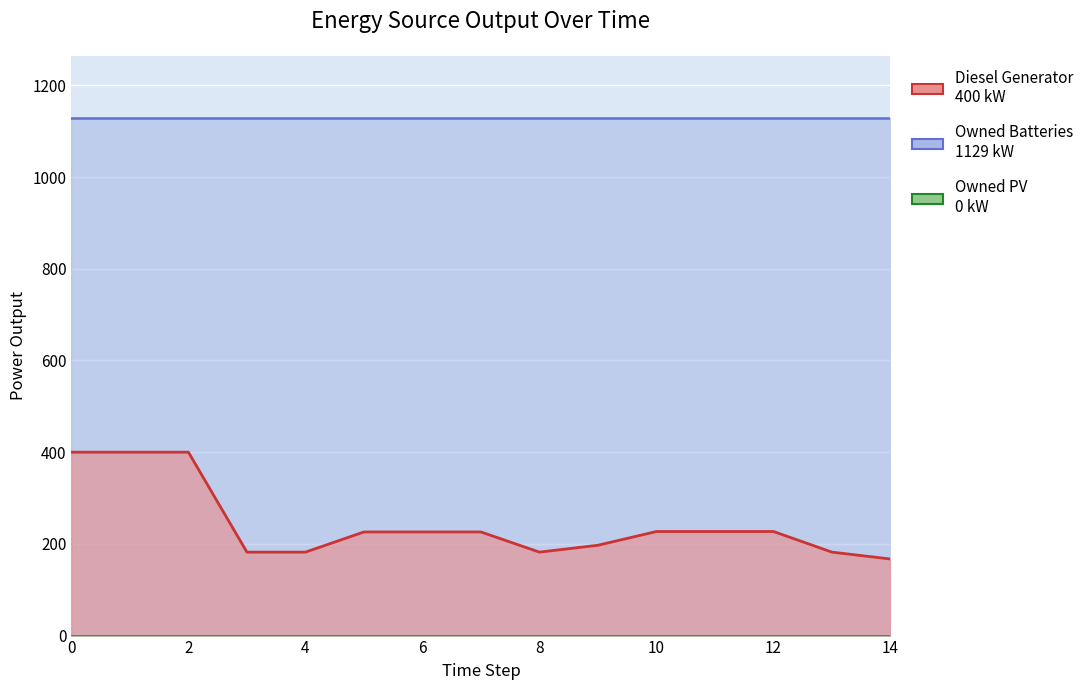

What is the sum of the Owned Batteries values at 6 and 0?

2258